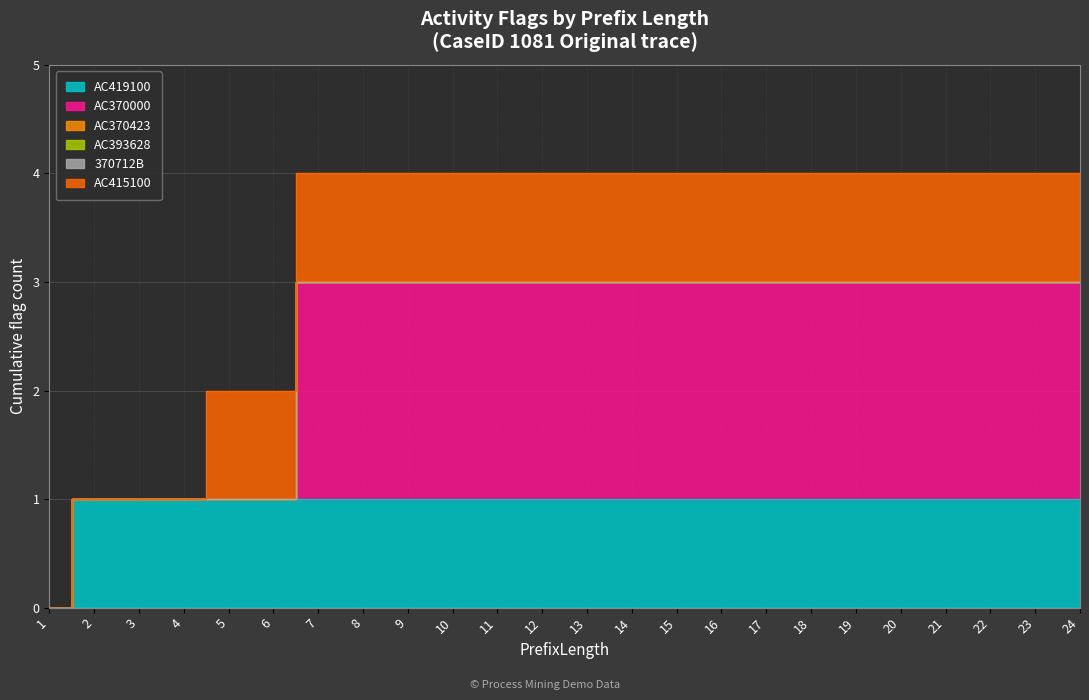

What is the difference between the maximum and minimum values in the AC370000 series?

2